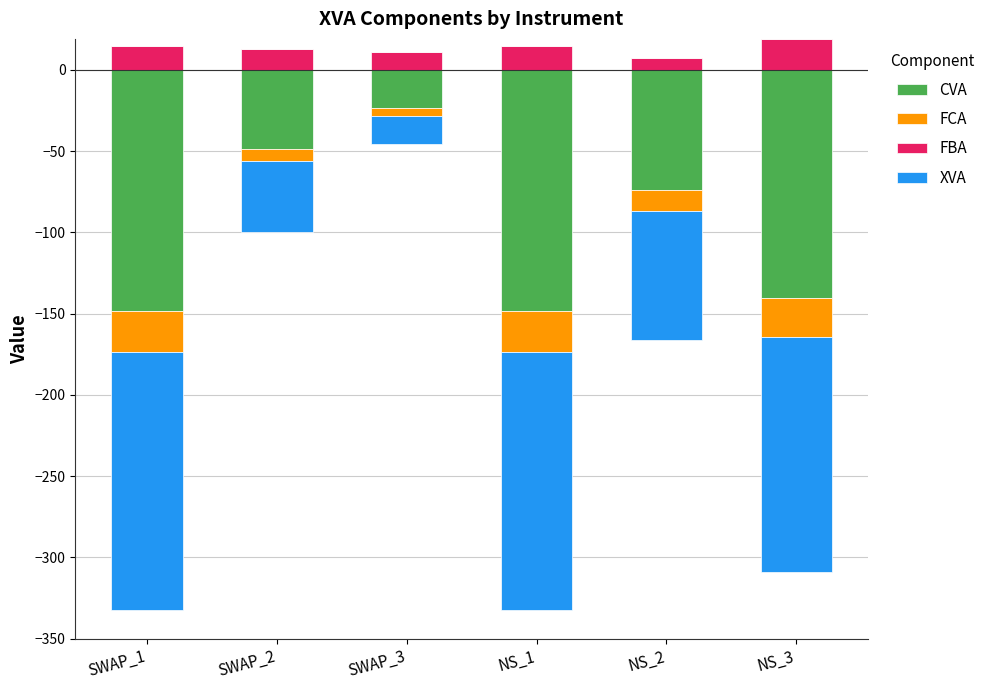

At NS_1, list the series in order from smallest to largest.

CVA, FCA, XVA, FBA